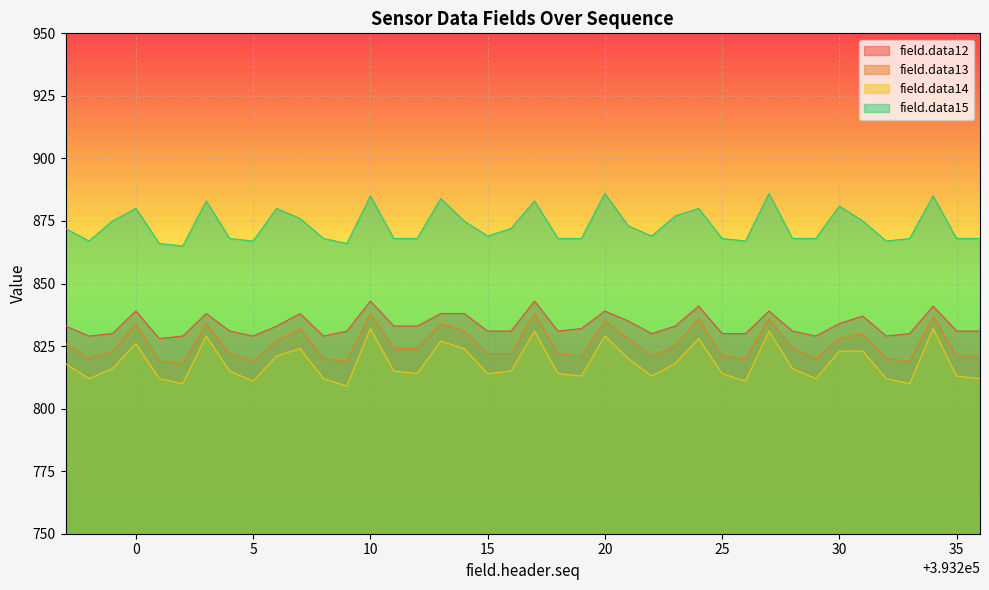

True or false: field.data14 and field.data13 intersect in this chart.

False